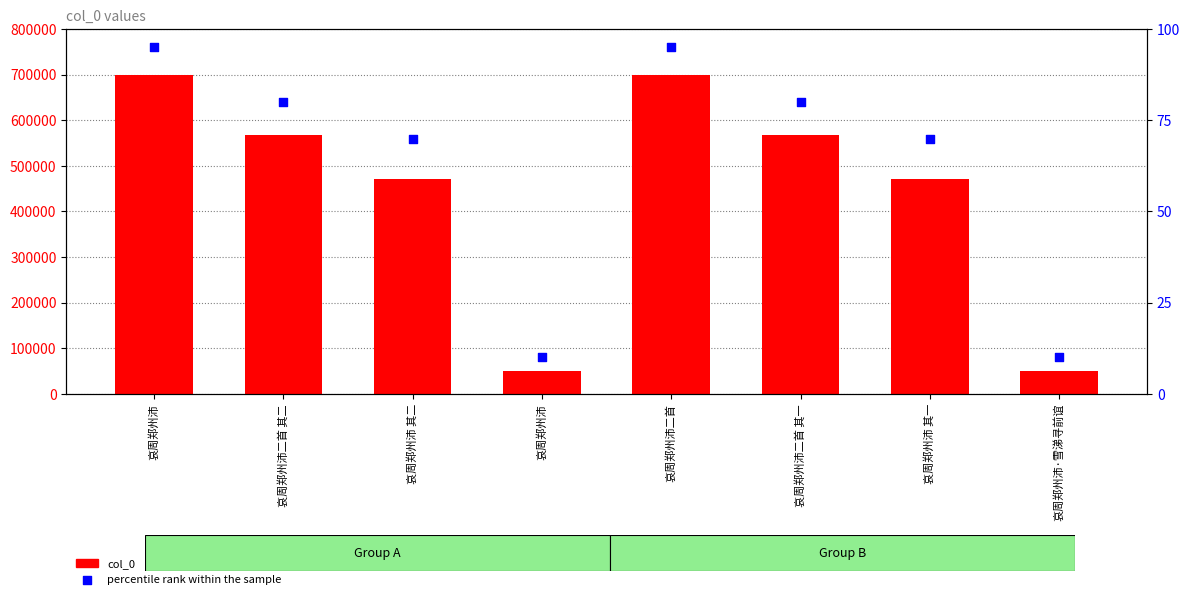

What are all the series names shown in the legend?

col_0, percentile rank within the sample